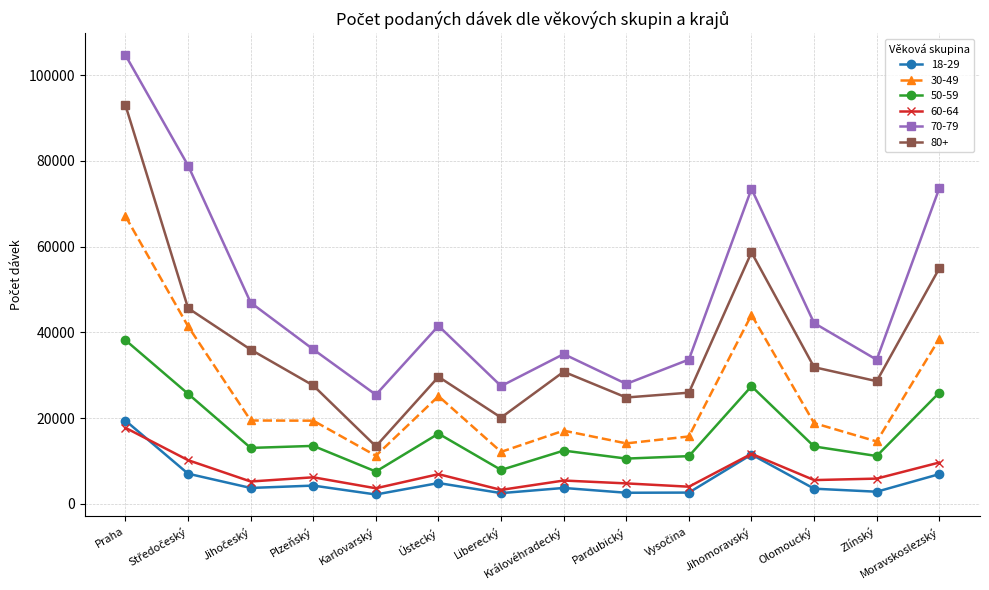

True or false: 30-49 and 18-29 intersect in this chart.

False